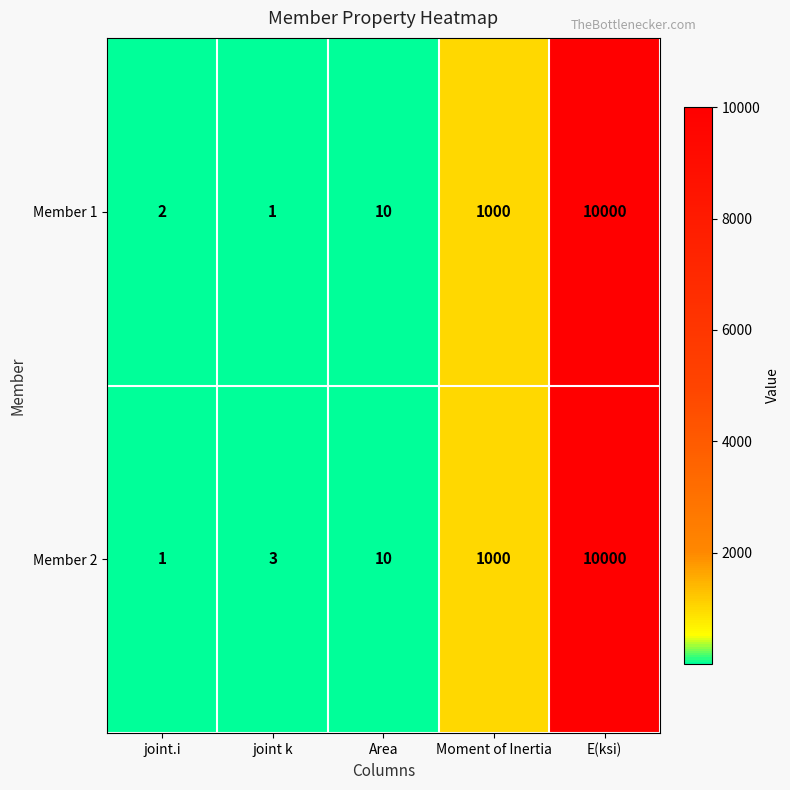

What is the sum of all Member 1 values?

11013